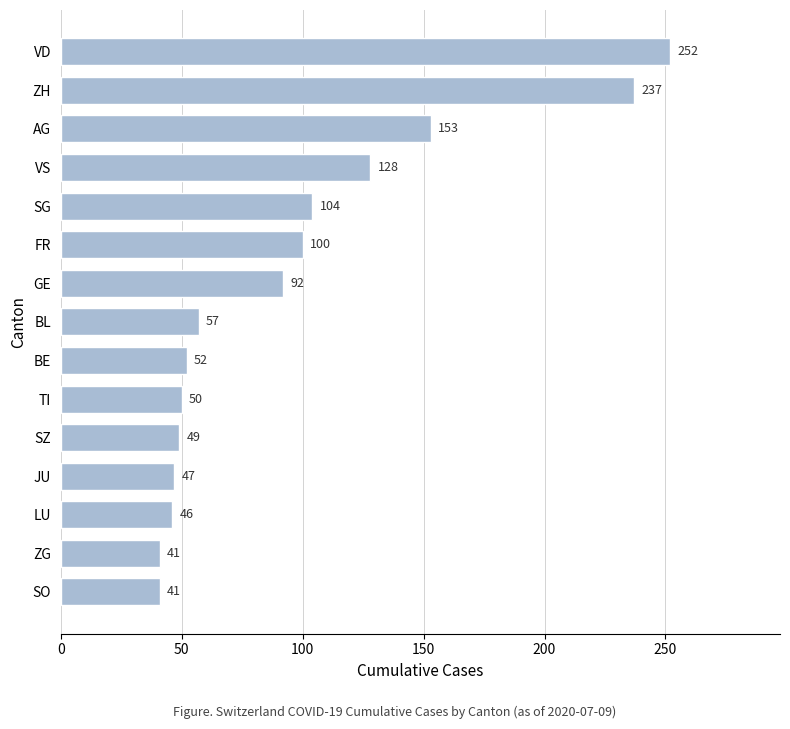

Approximately how many times larger is the value at VD compared to ZH?

1.1